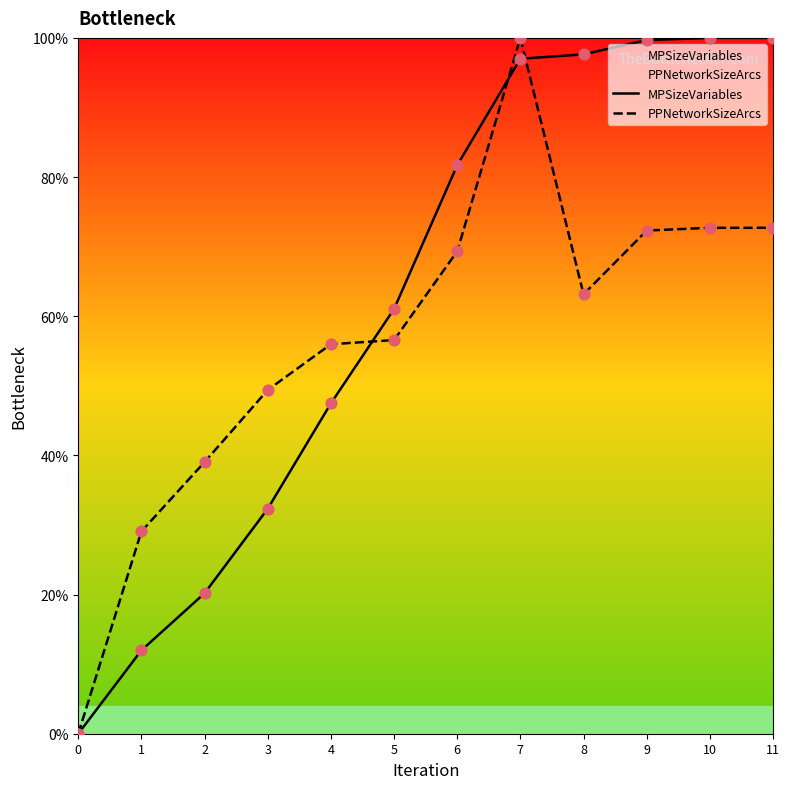

What are all the series names shown in the legend?

MPSizeVariables, PPNetworkSizeArcs